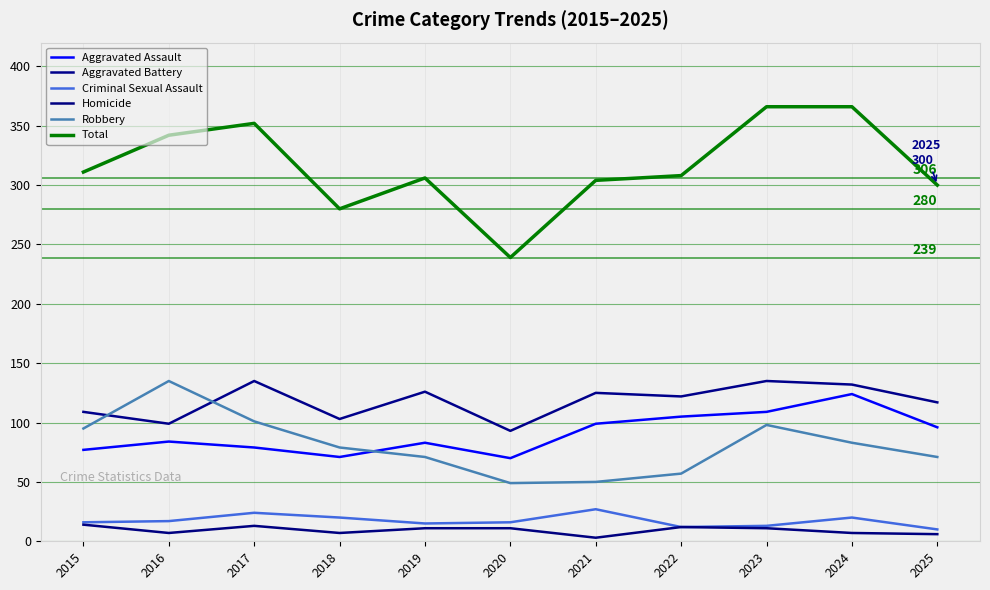

Reading left to right, list all the values displayed in this chart.

Aggravated Assault: 77	84	79	71	83	70	99	105	109	124	96
Aggravated Battery: 109	99	135	103	126	93	125	122	135	132	117
Criminal Sexual Assault: 16	17	24	20	15	16	27	12	13	20	10
Homicide: 14	7	13	7	11	11	3	12	11	7	6
Robbery: 95	135	101	79	71	49	50	57	98	83	71
Total: 311	342	352	280	306	239	304	308	366	366	300